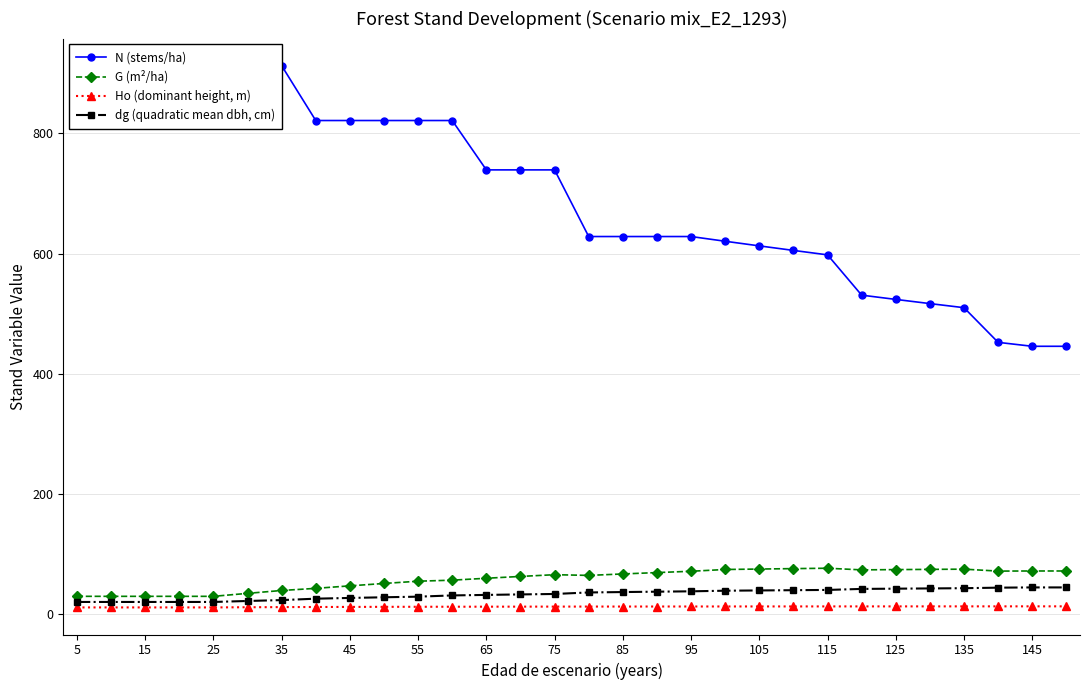

Which series has the largest range (max minus min)?

N (stems/ha)